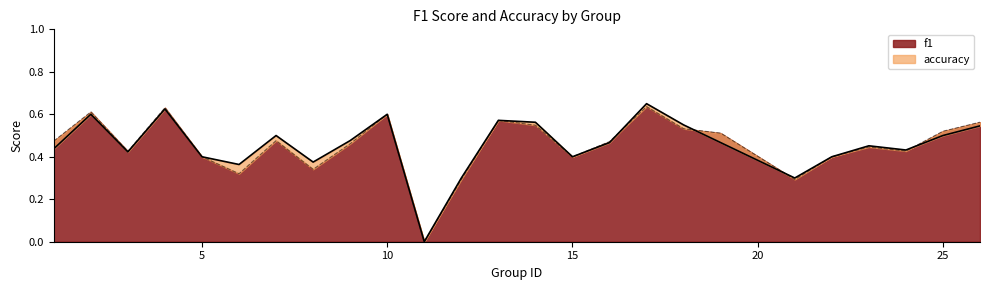

What is the sum of all f1 values?

11.4